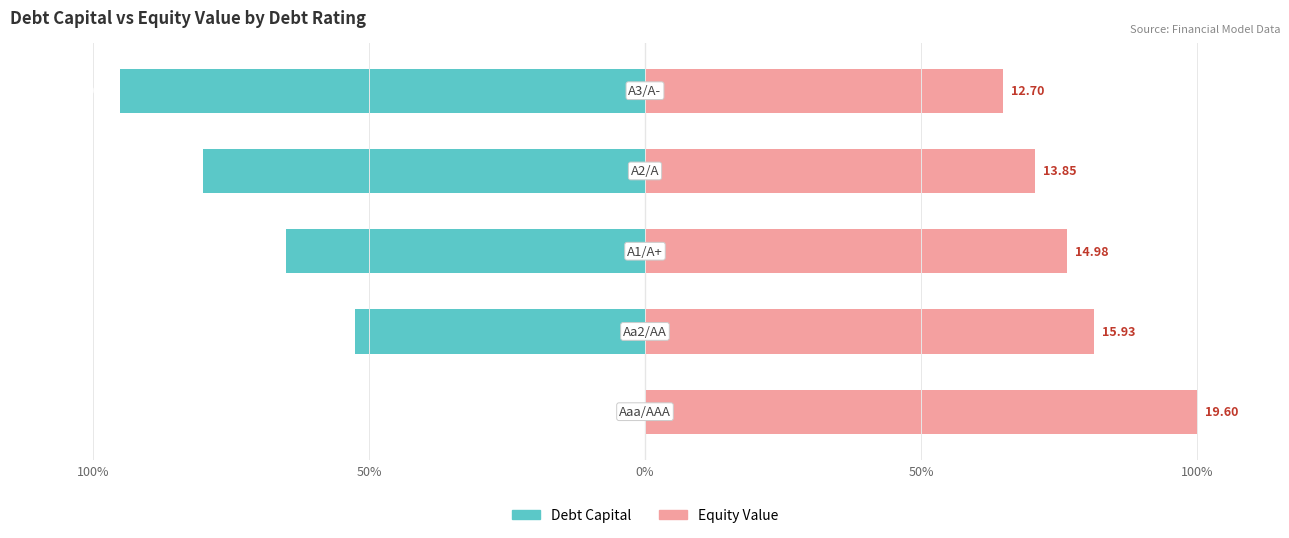

True or false: Equity Value (scaled) has a value of 112.8 at 50%.

False